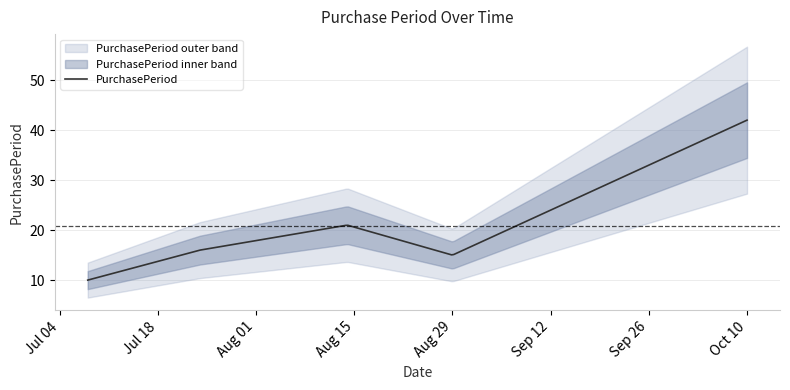

How many interior local peaks (higher than both neighbors) does the data have?

1